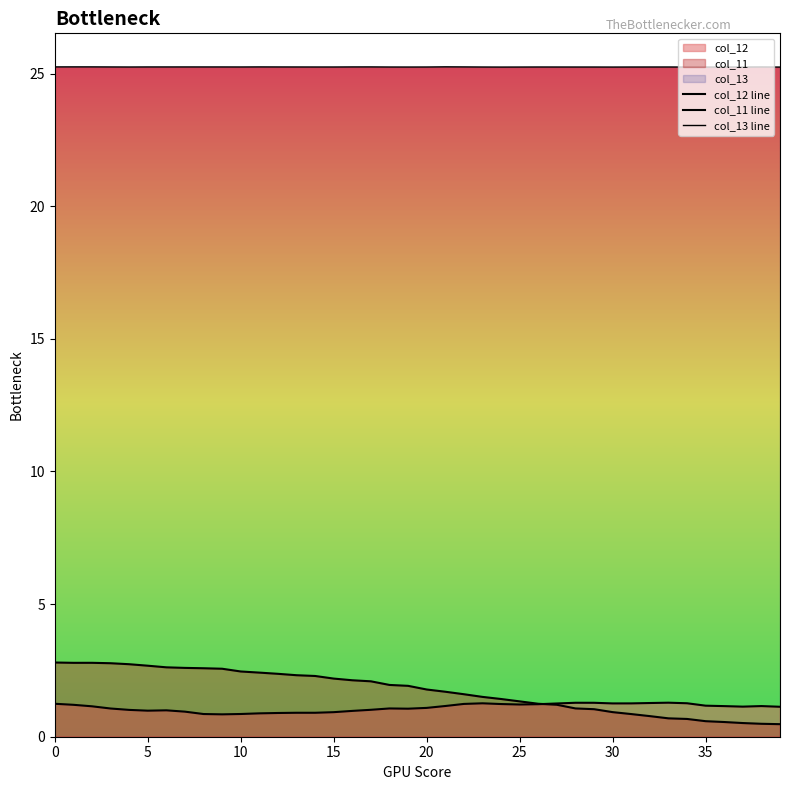

Where is the first local minimum for col_13 line?

20